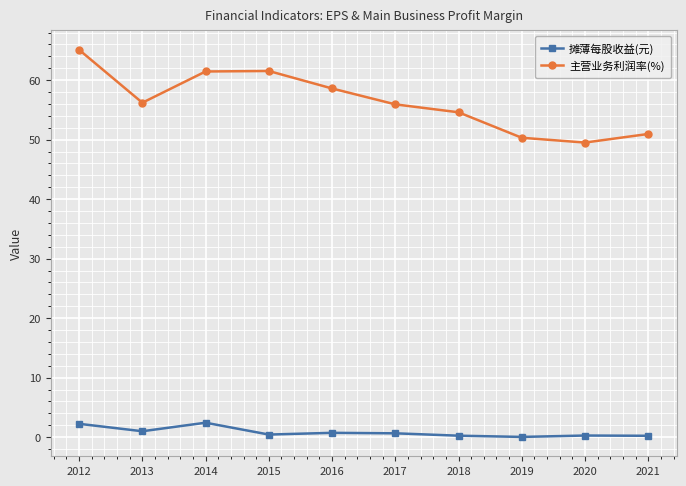

Where is the first local maximum for 摊薄每股收益(元)?

2014